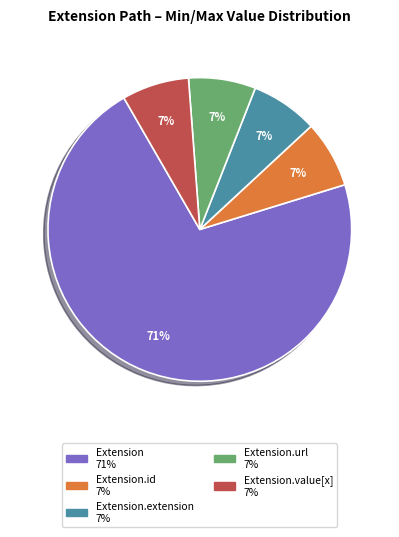

To the nearest percent, what is the average slice percentage?

20%